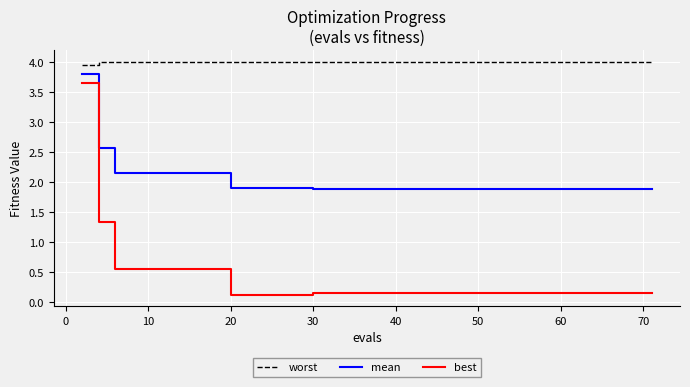

Count the number of categories in the chart.

40